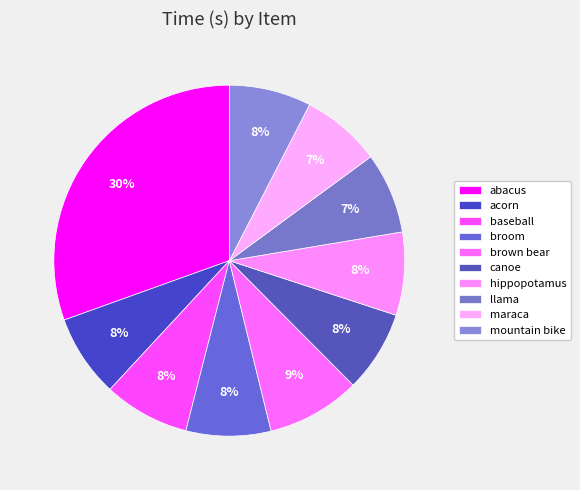

To the nearest percent, what is the combined percentage of abacus and canoe?

38%